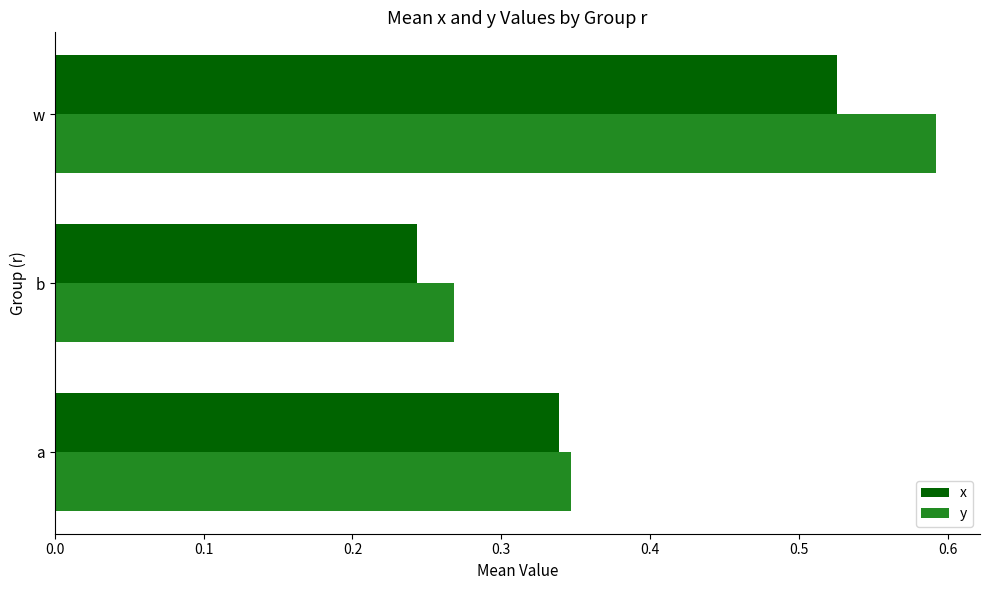

What is the difference between the second highest and minimum values in the y series?

0.1